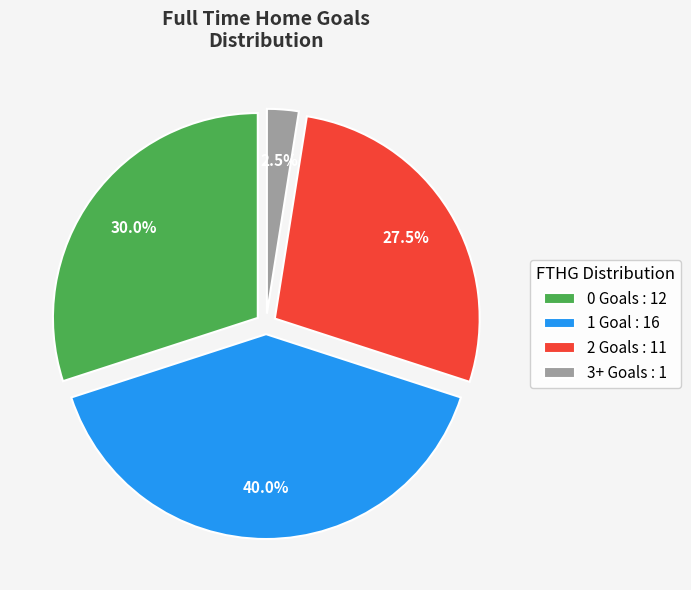

Does 1 Goal : 16 account for over 50% of the chart?

No